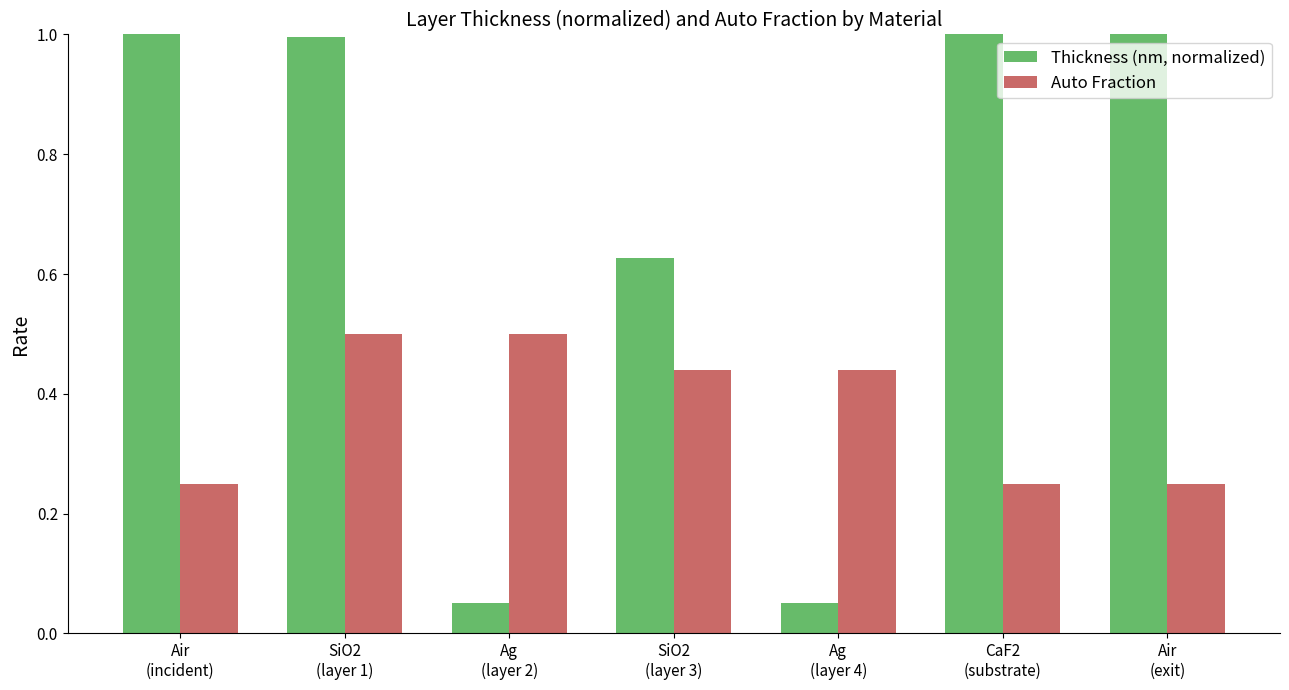

Count the number of categories in the chart.

7